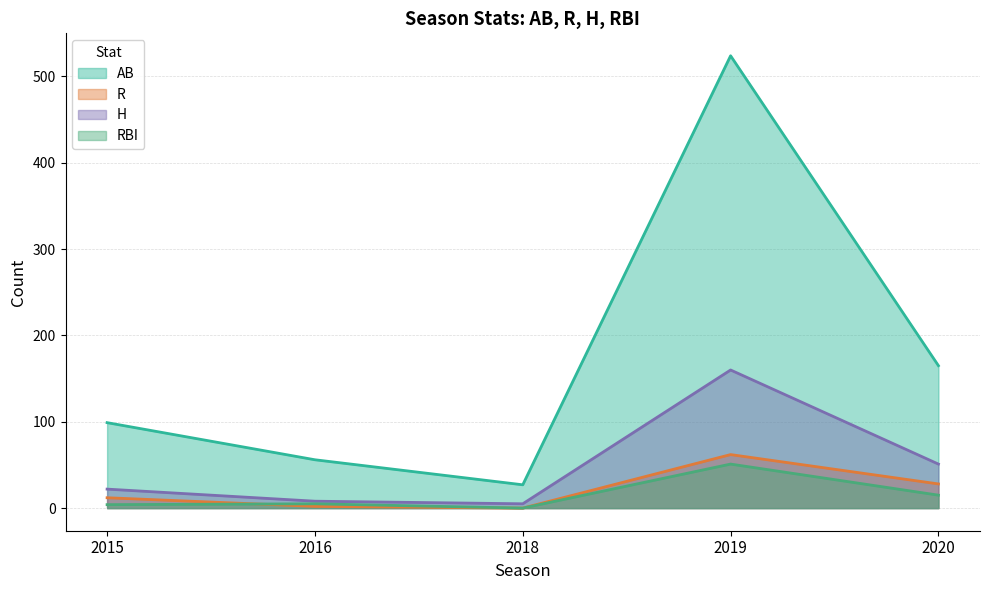

Which series has the largest range (max minus min)?

AB